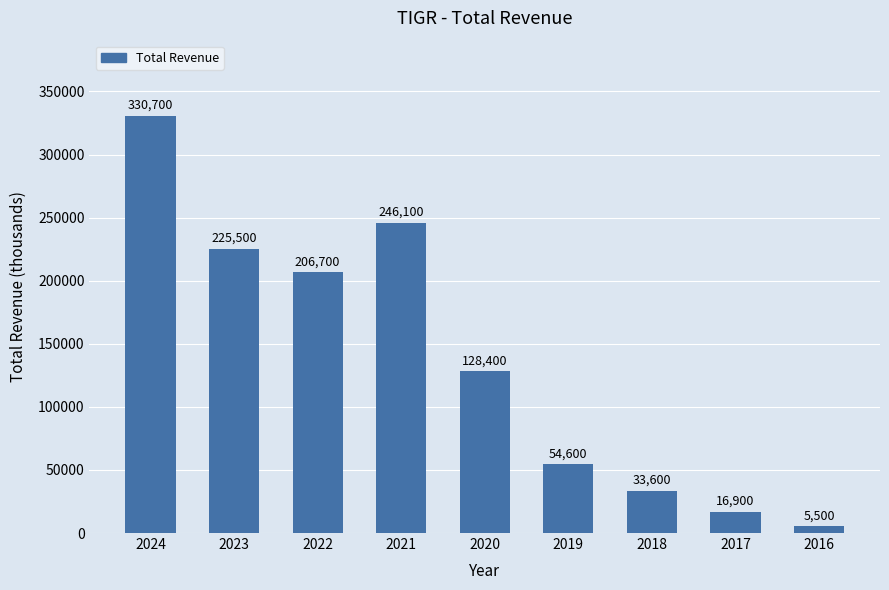

List the labels in order of value, smallest first.

2016, 2017, 2018, 2019, 2020, 2022, 2023, 2021, 2024